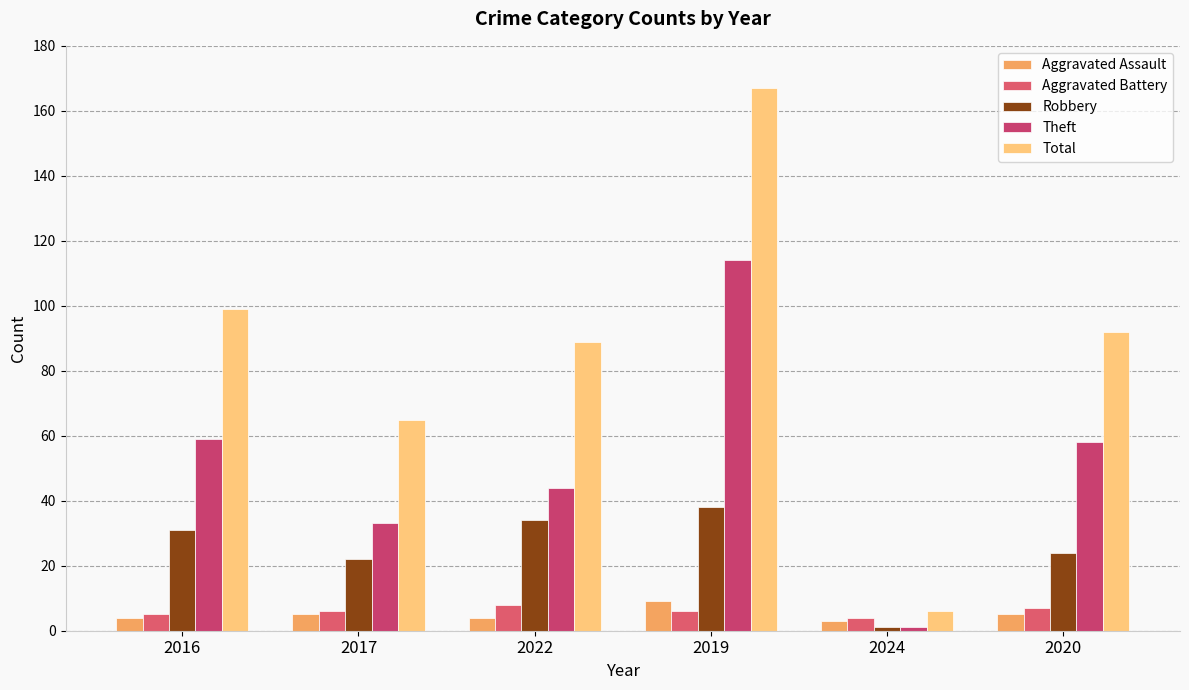

Rank the series at 2019 from lowest to highest value.

Aggravated Battery, Aggravated Assault, Robbery, Theft, Total